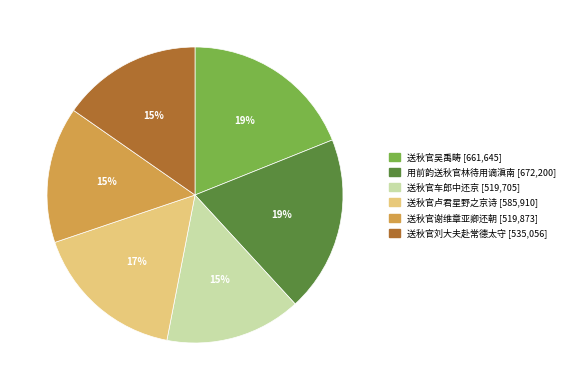

Count the number of slices in the pie.

6